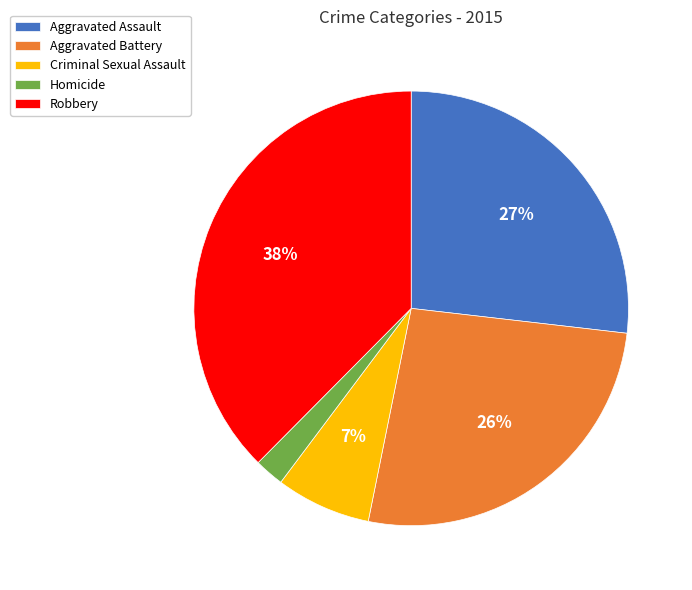

What percentage is the Homicide slice, to the nearest percent?

2%